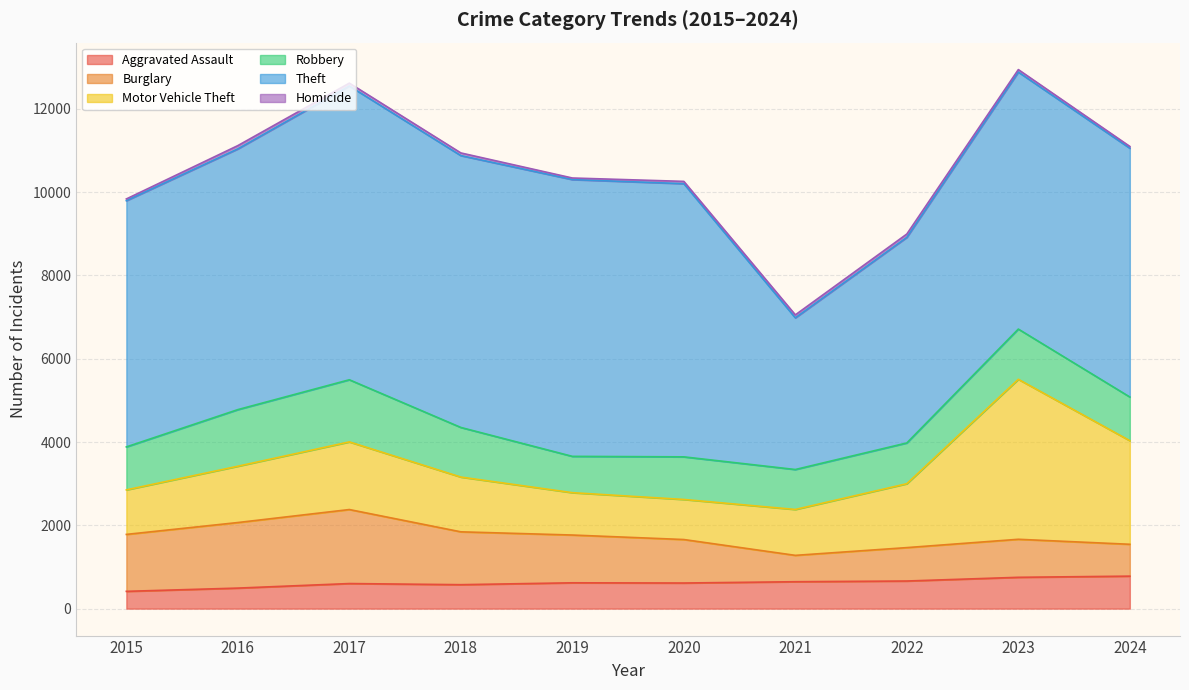

How many intersections are there between Aggravated Assault and Burglary?

3